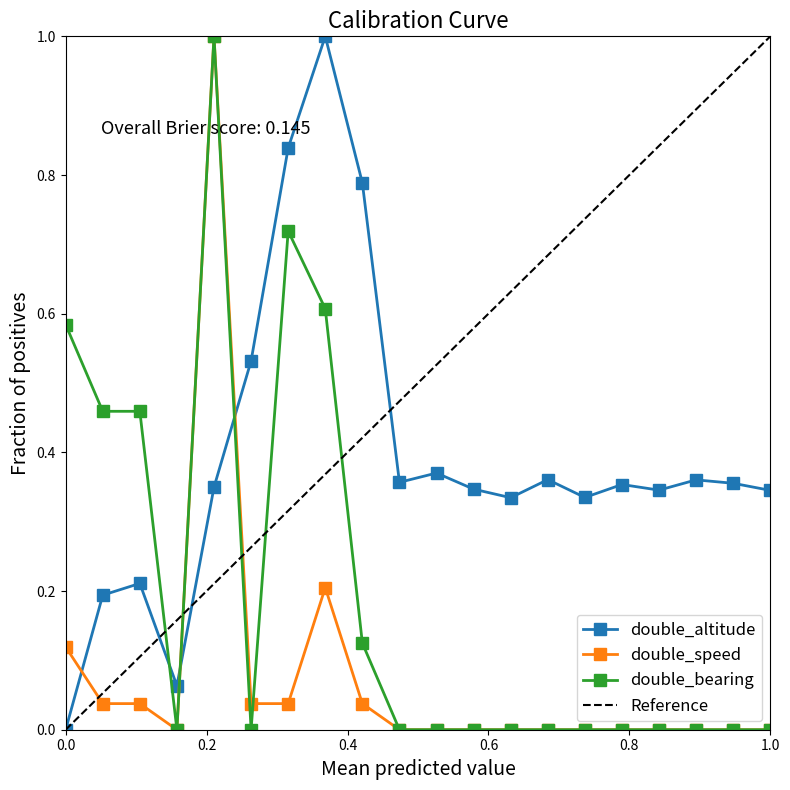

True or false: double_bearing has more than 0 interior local peaks.

True